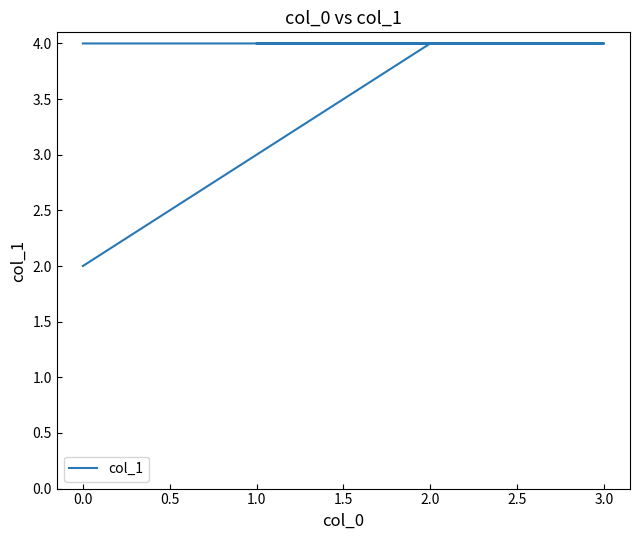

Is it true that the value at 0.0 is 6?

False